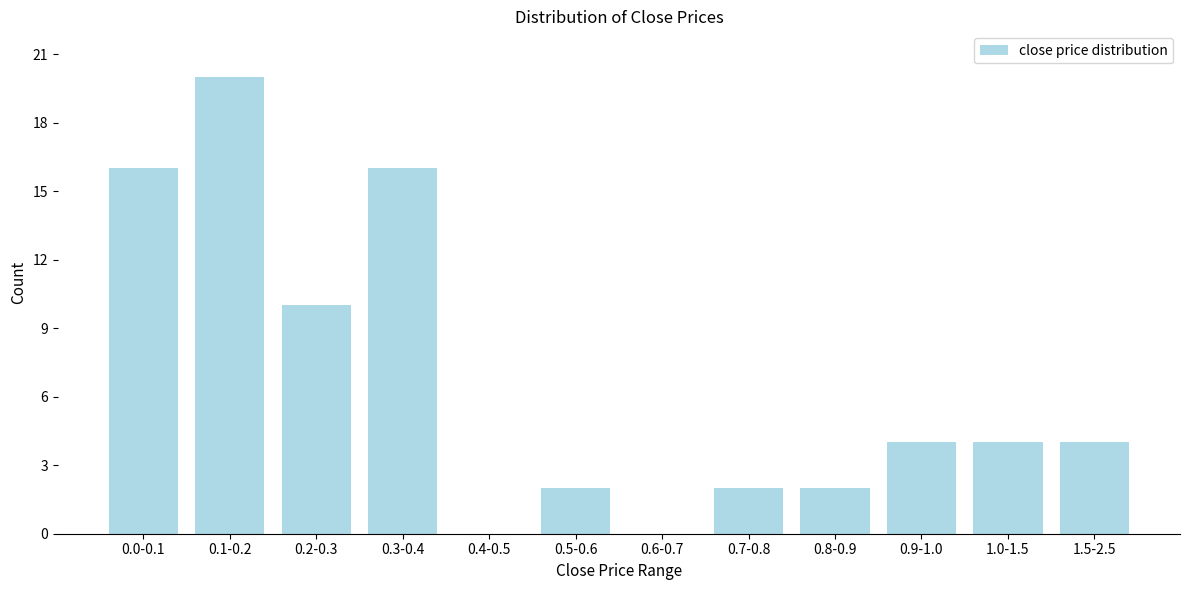

Reading left to right, transcribe all the data shown in this chart.

0.0-0.1=16	0.1-0.2=20	0.2-0.3=10	0.3-0.4=16	0.4-0.5=0	0.5-0.6=2	0.6-0.7=0	0.7-0.8=2	0.8-0.9=2	0.9-1.0=4	1.0-1.5=4	1.5-2.5=4